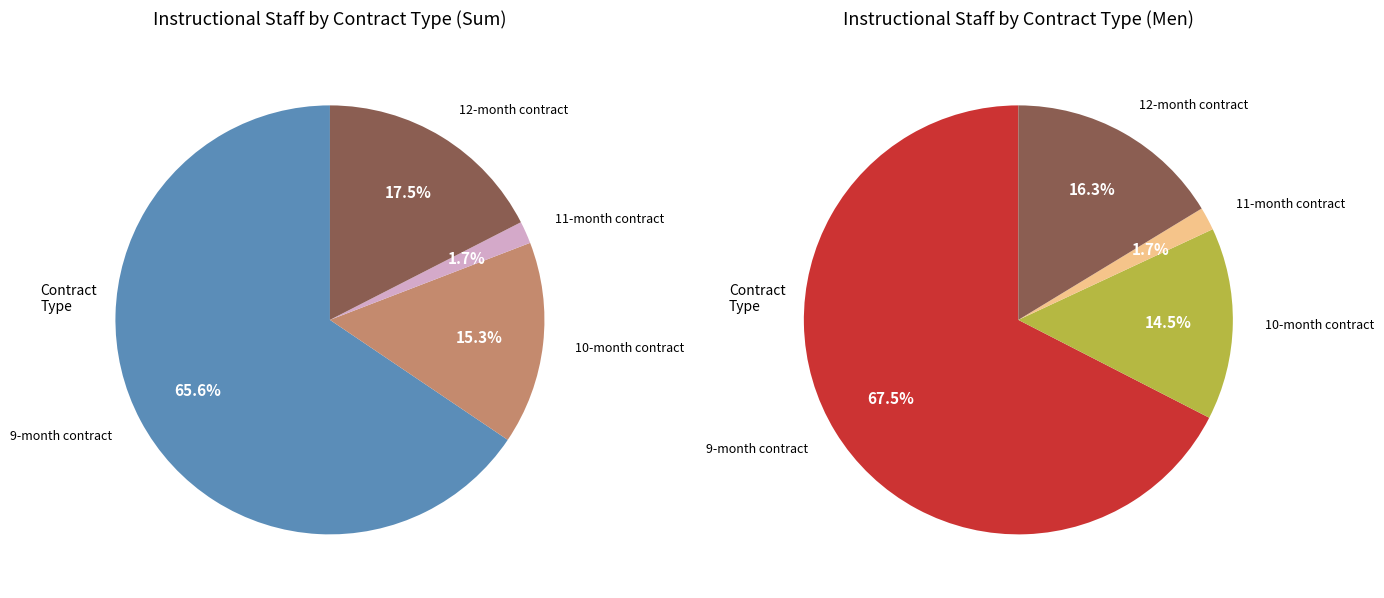

Is there any slice that represents more than half of the pie?

Yes